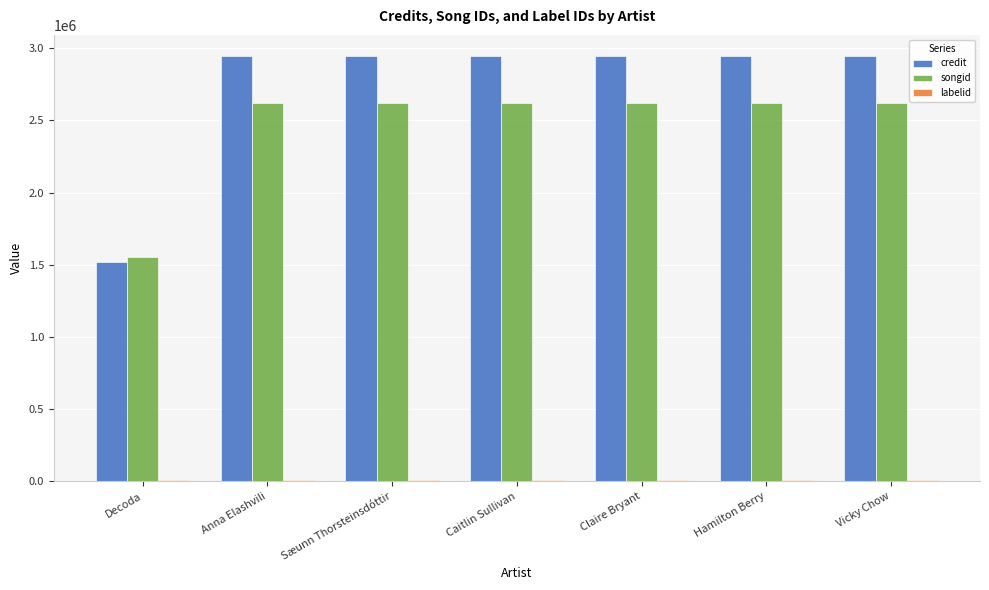

The songid series shows 1373451 at Vicky Chow. True or false?

False